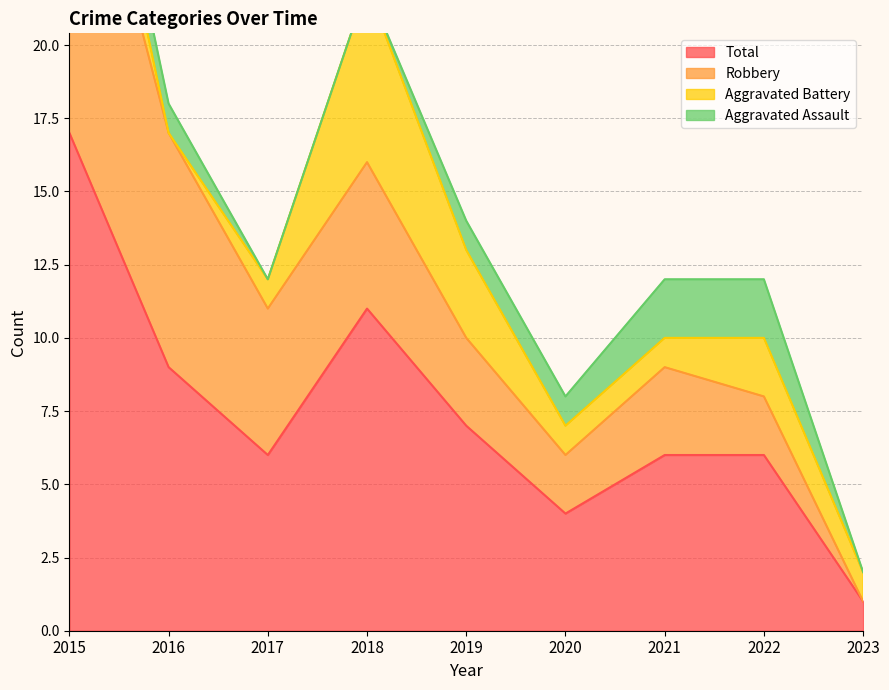

How many lines are shown in the chart?

4